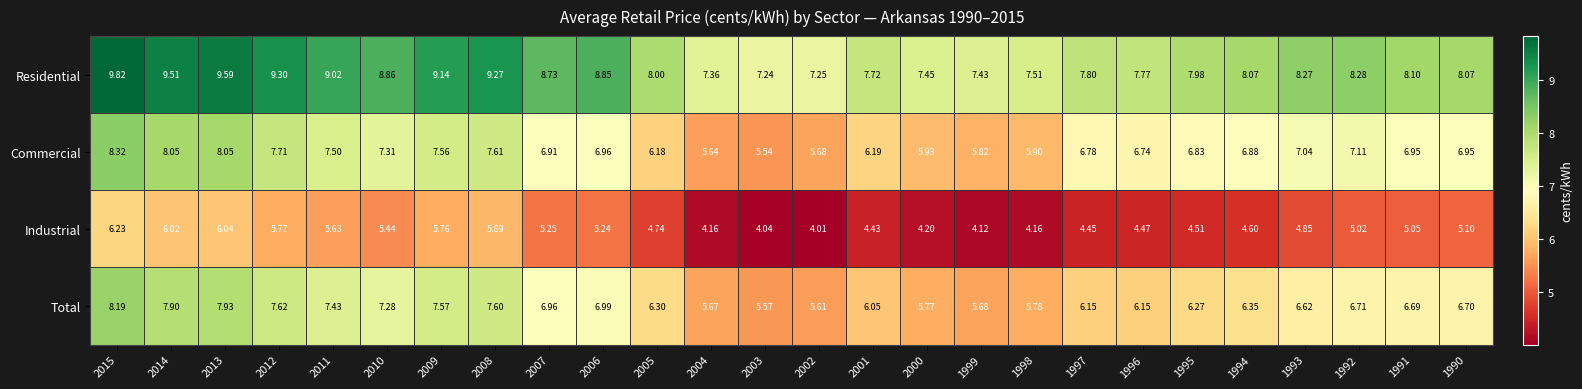

Between 2012 and 1993, which series saw the biggest shift?

Residential